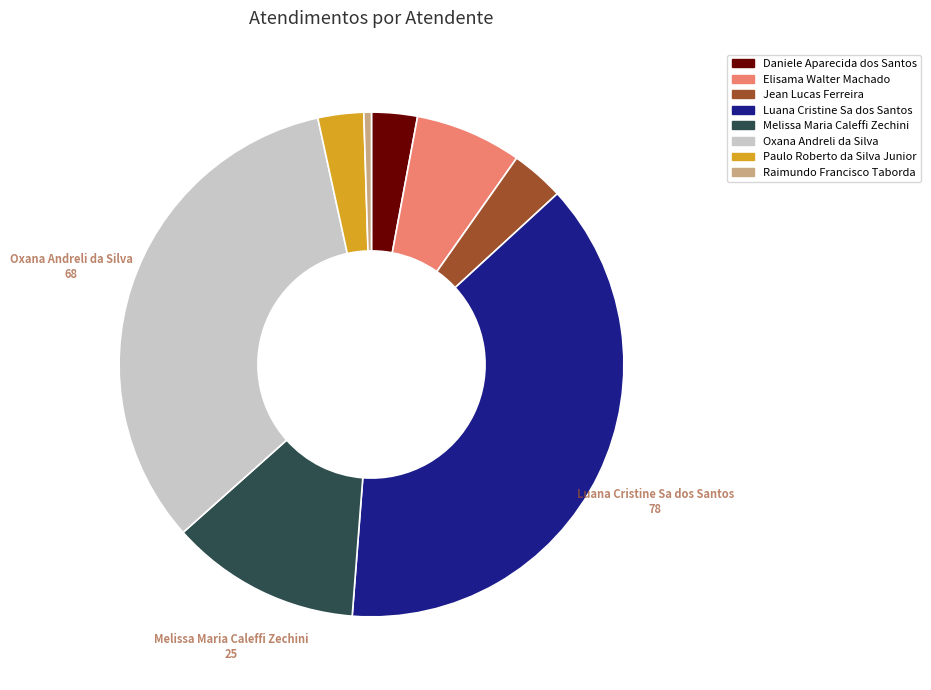

How many segments does this pie chart have?

8